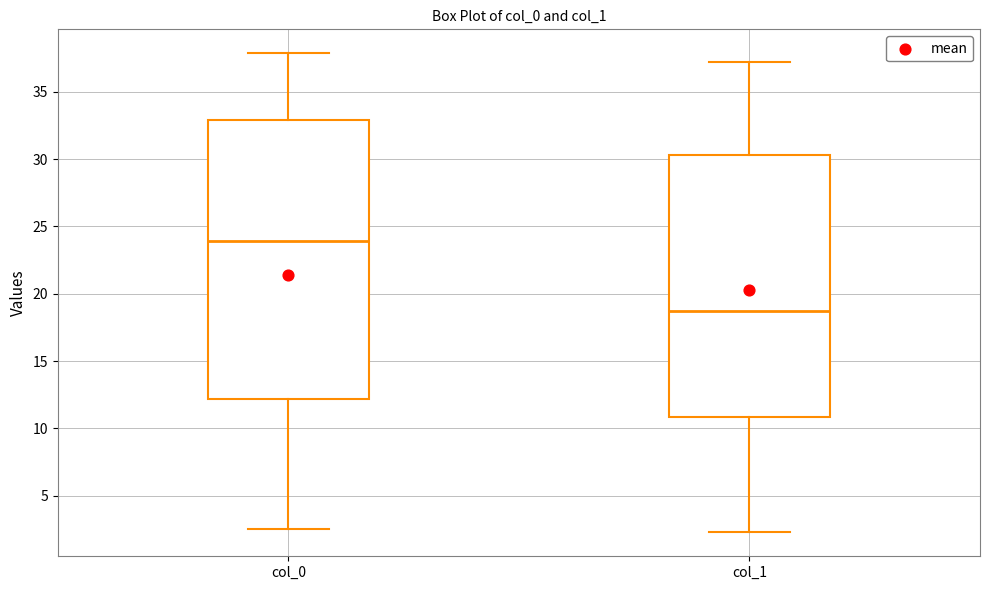

Reading left to right, read every box against the y-axis: the position of its median line, the range the box covers, and the ends of its whiskers. The values are not printed on the chart, so give them approximately, as read against the axis.

col_0: median 24.0, box 12.0 to 33.0, whiskers 2.5 to 38.0
col_1: median 18.5, box 11.0 to 30.5, whiskers 2.5 to 37.0